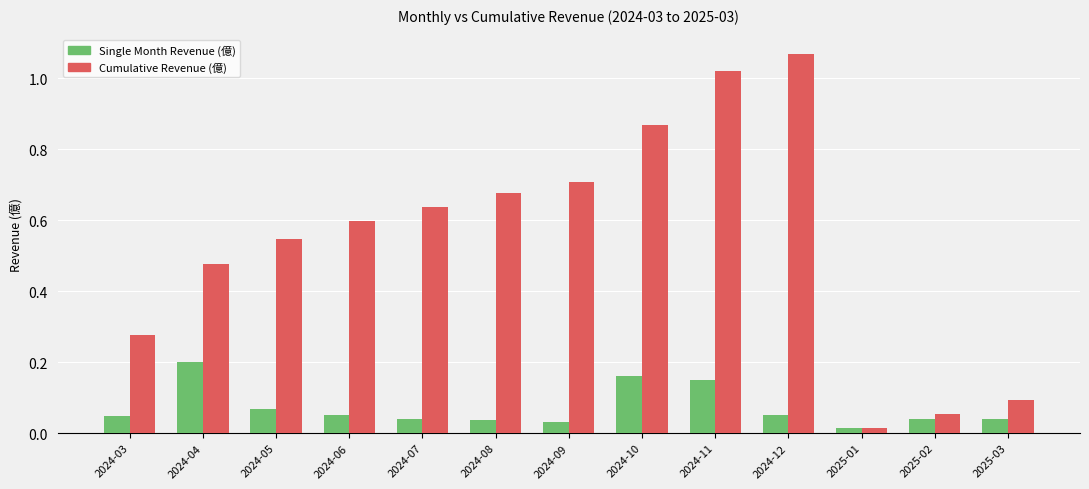

At which category is the sum across all series the highest?

2024-11